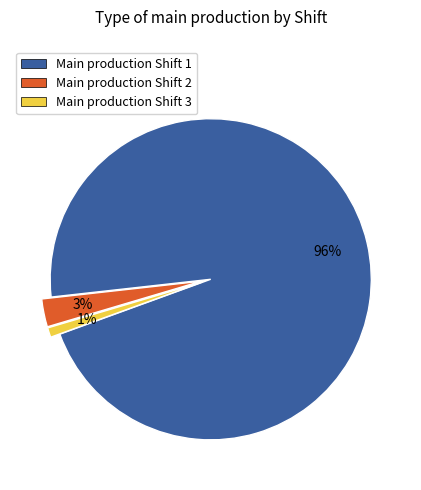

To the nearest percent, what is the difference between the largest and smallest slice percentages?

95%